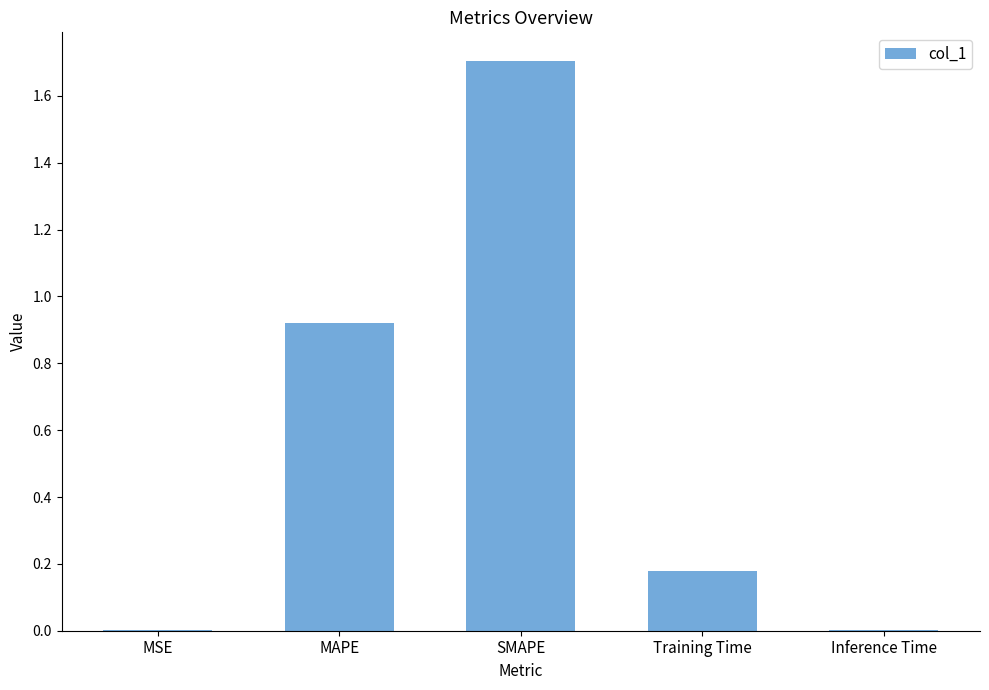

What is the greatest value displayed?

1.7